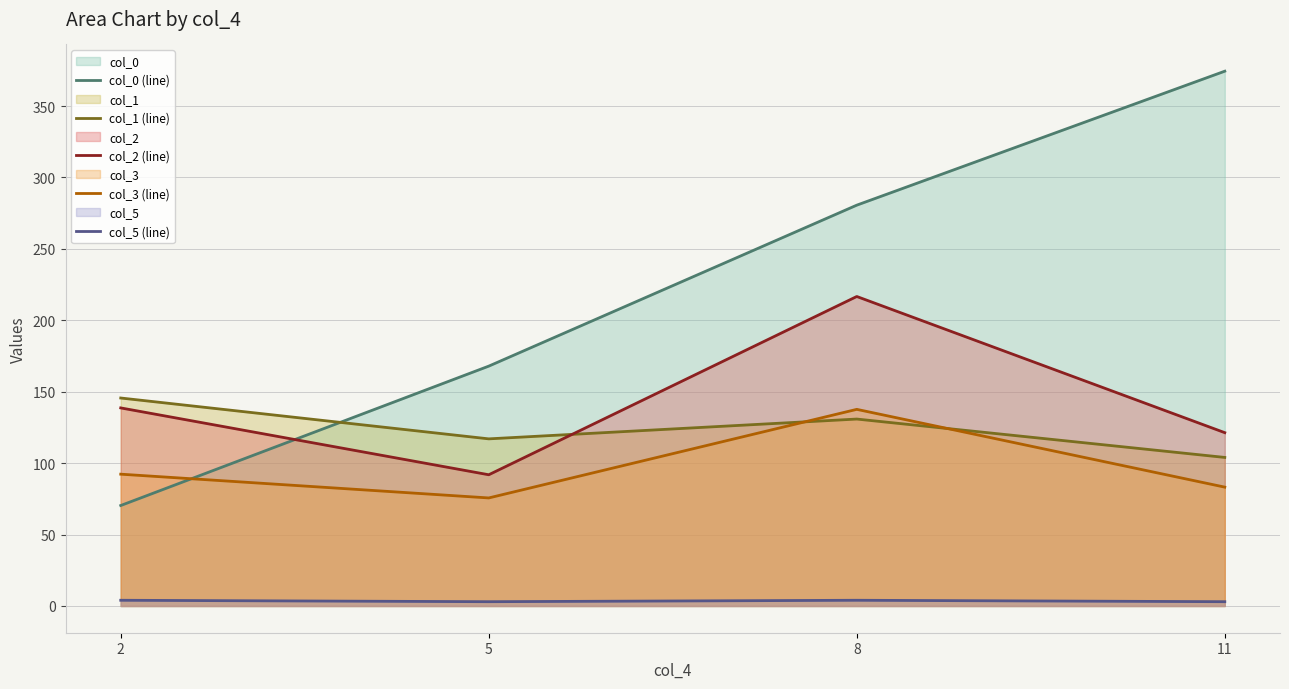

Count the col_5 (line) values in the range 3 to 4.

4